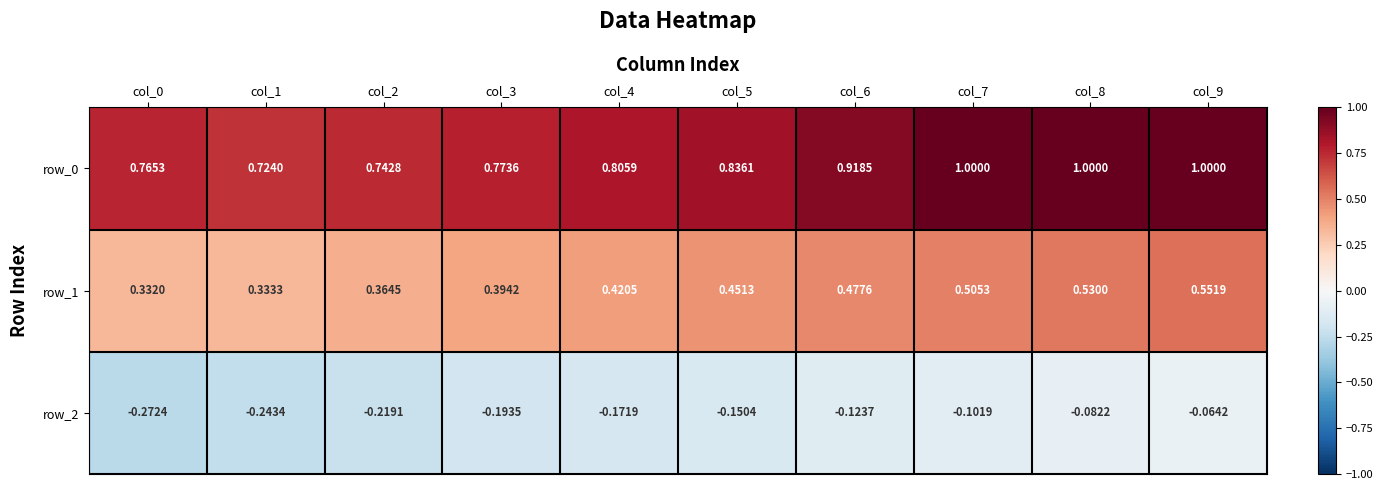

At which label does row_2 reach its peak?

col_9